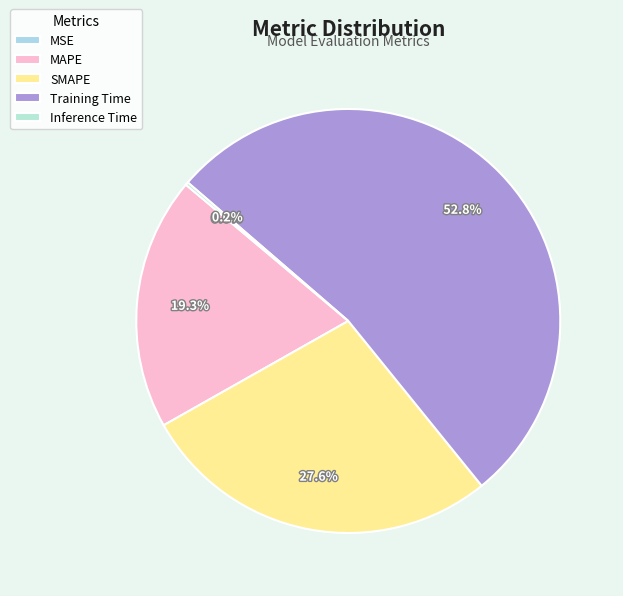

To the nearest percent, what is the difference between the SMAPE and Training Time slice percentages?

25%